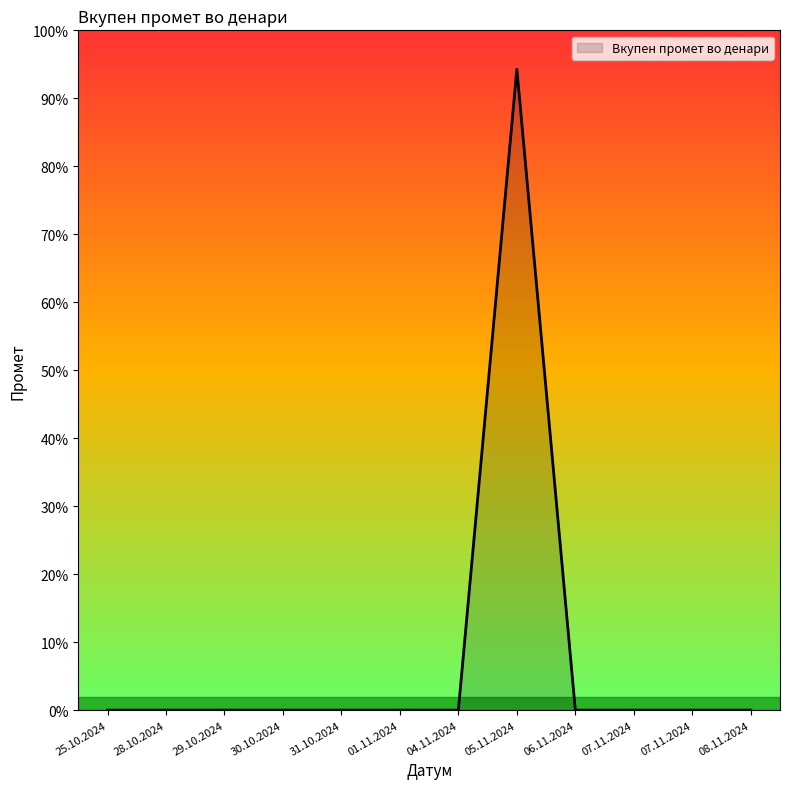

Does the chart have visible grid lines?

No